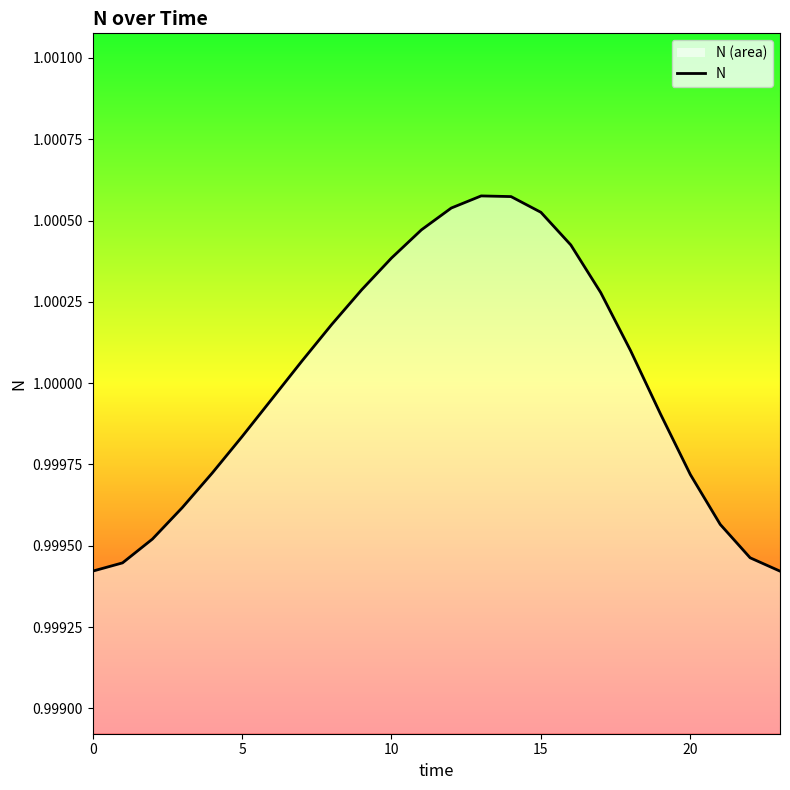

The value at 20 is 0.2. True or false?

False